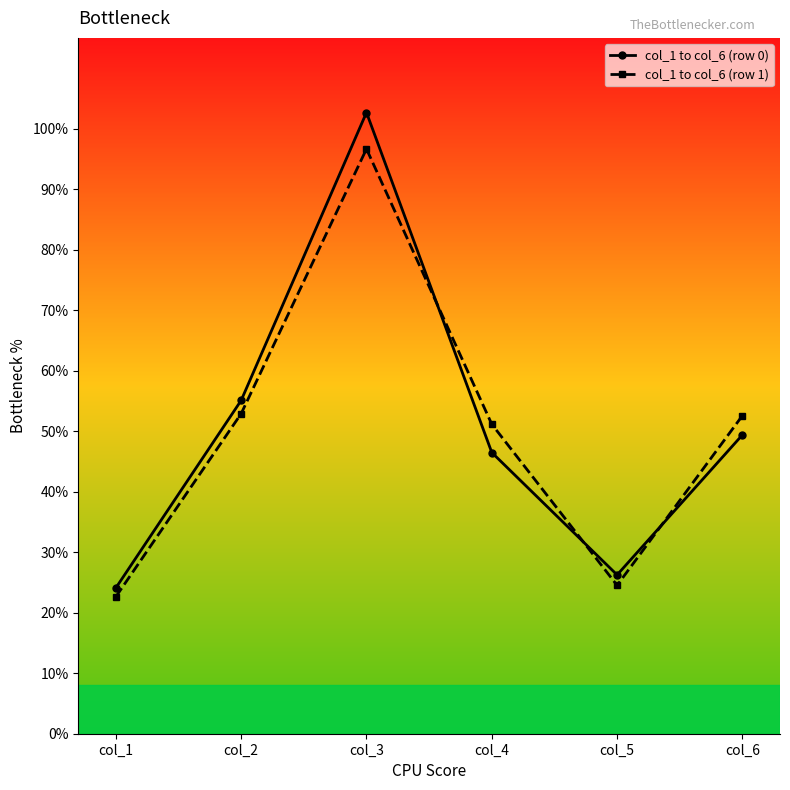

What is the difference between the maximum and minimum values in the col_1 to col_6 (row 0) series?

78.6